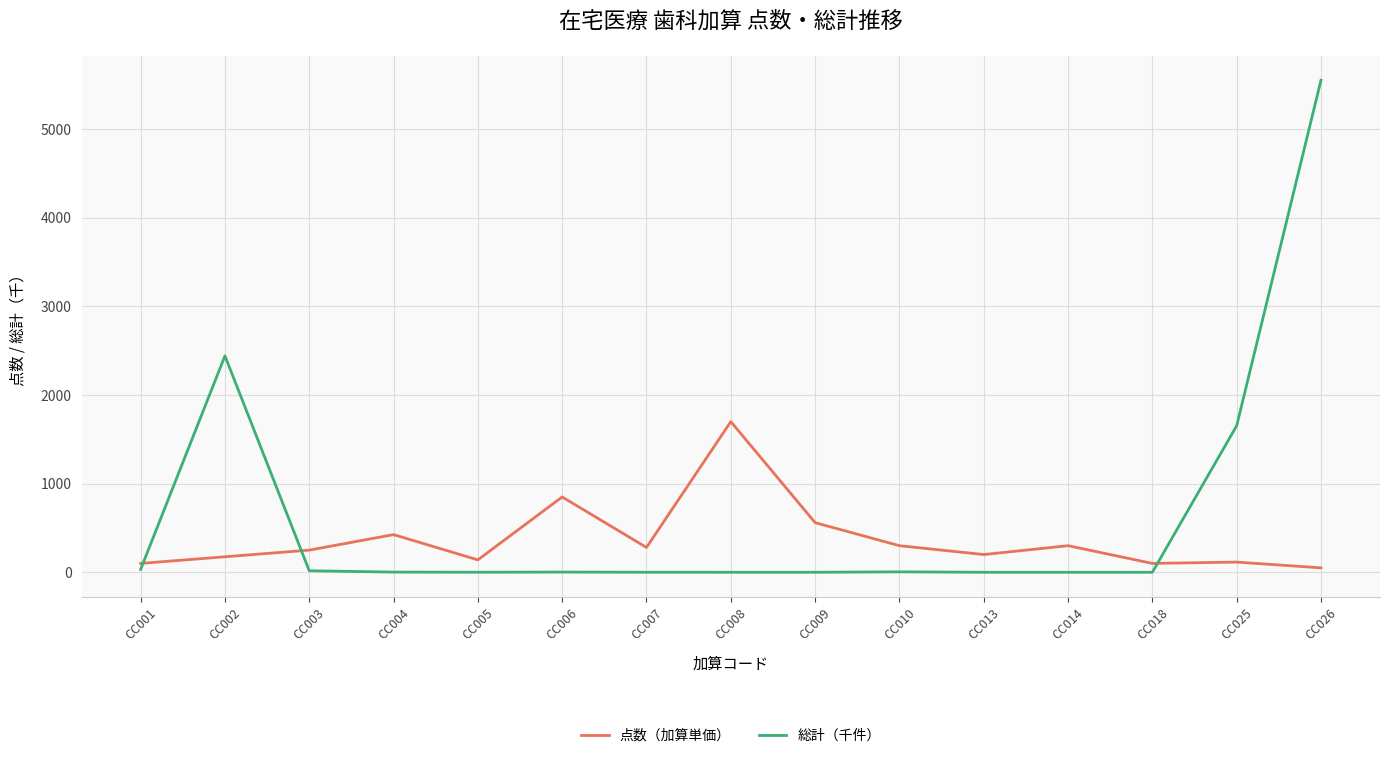

Which category has the highest value in the 点数（加算単価） series?

CC008